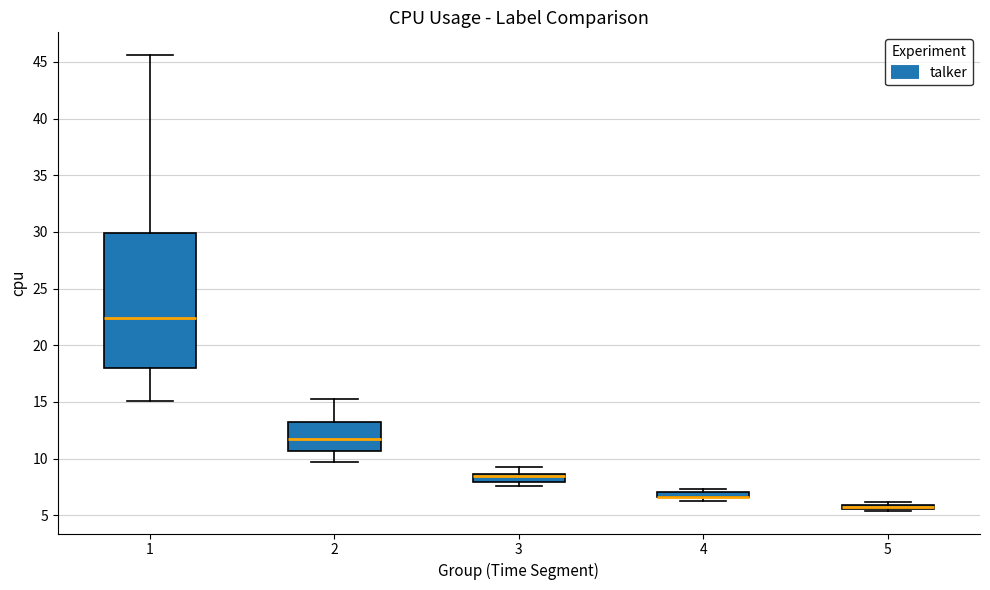

Comparing the boxes themselves (not the whiskers), which one is the tallest?

1